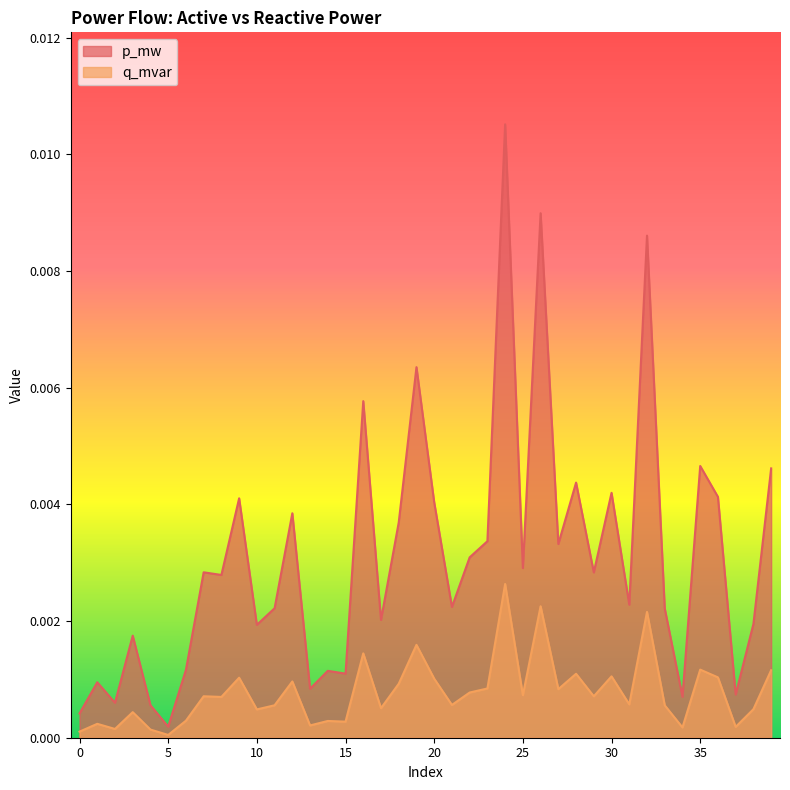

True or false: q_mvar and p_mw intersect in this chart.

False